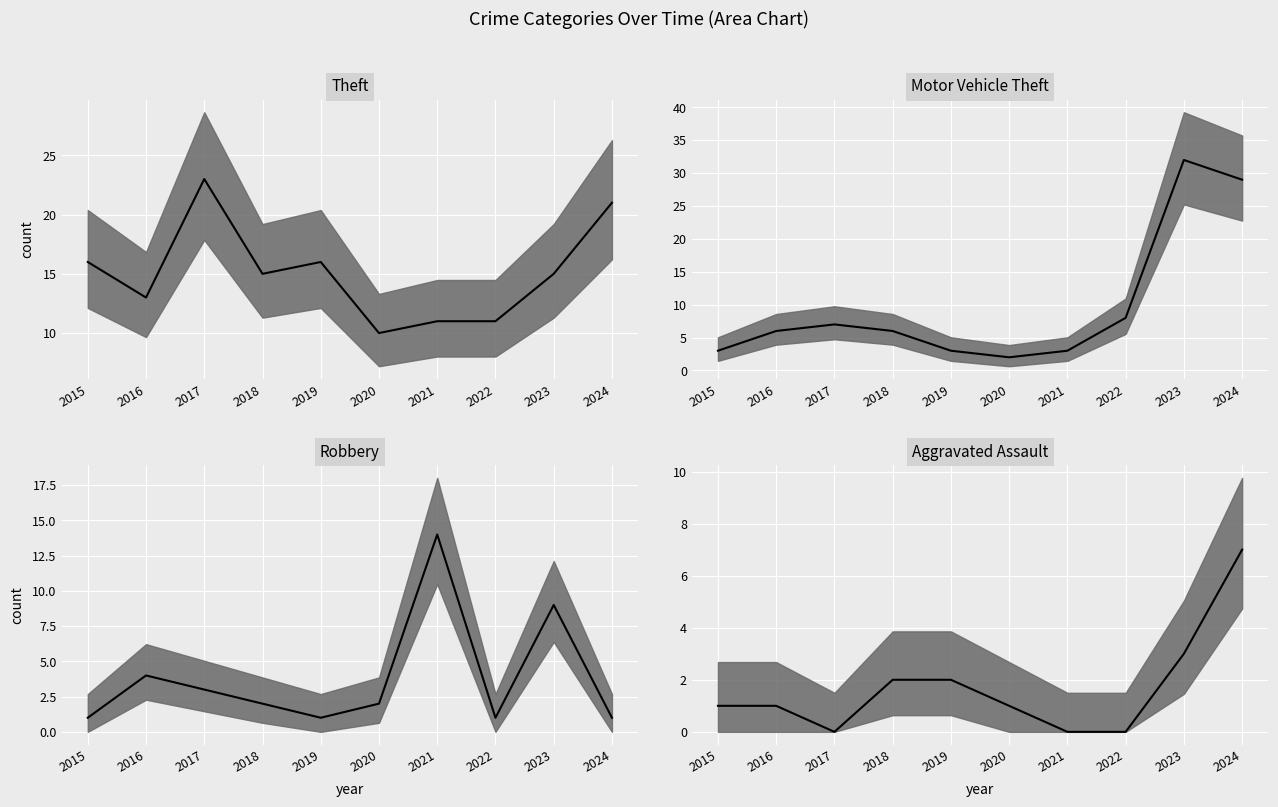

At which label does Motor Vehicle Theft median reach its minimum?

2020